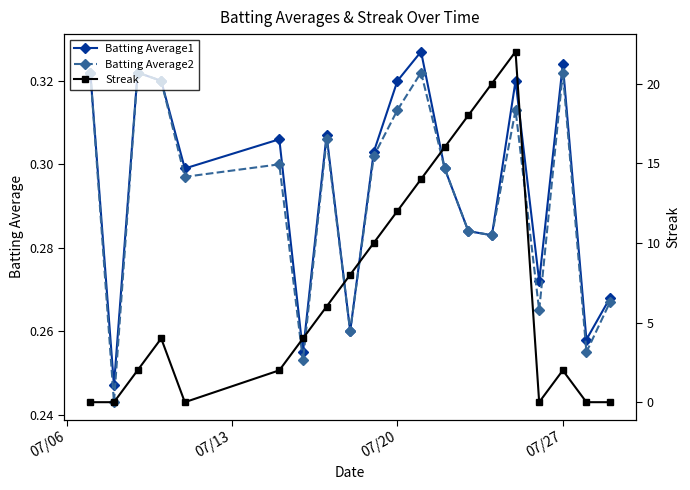

Which series has the largest range (max minus min)?

Streak